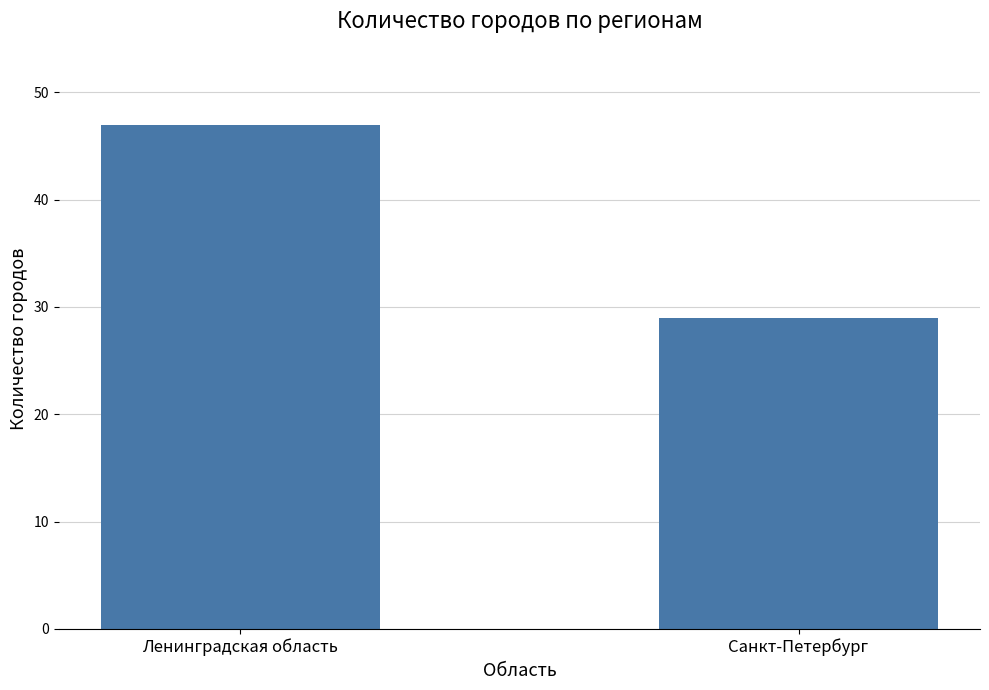

What is the sum of all values?

76